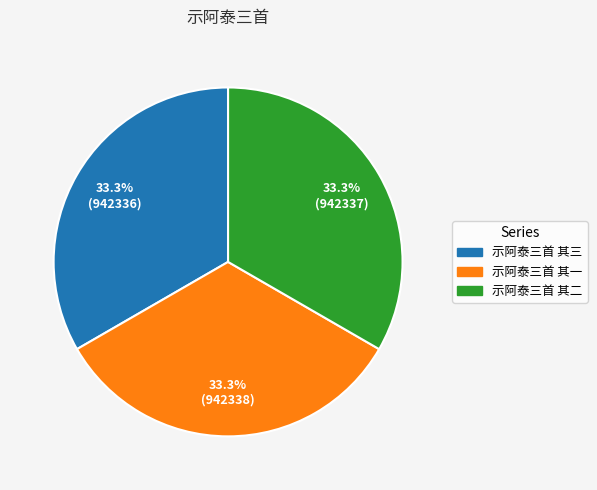

What is the ratio of the value at 示阿泰三首 其三 to the value at 示阿泰三首 其一?

1.0